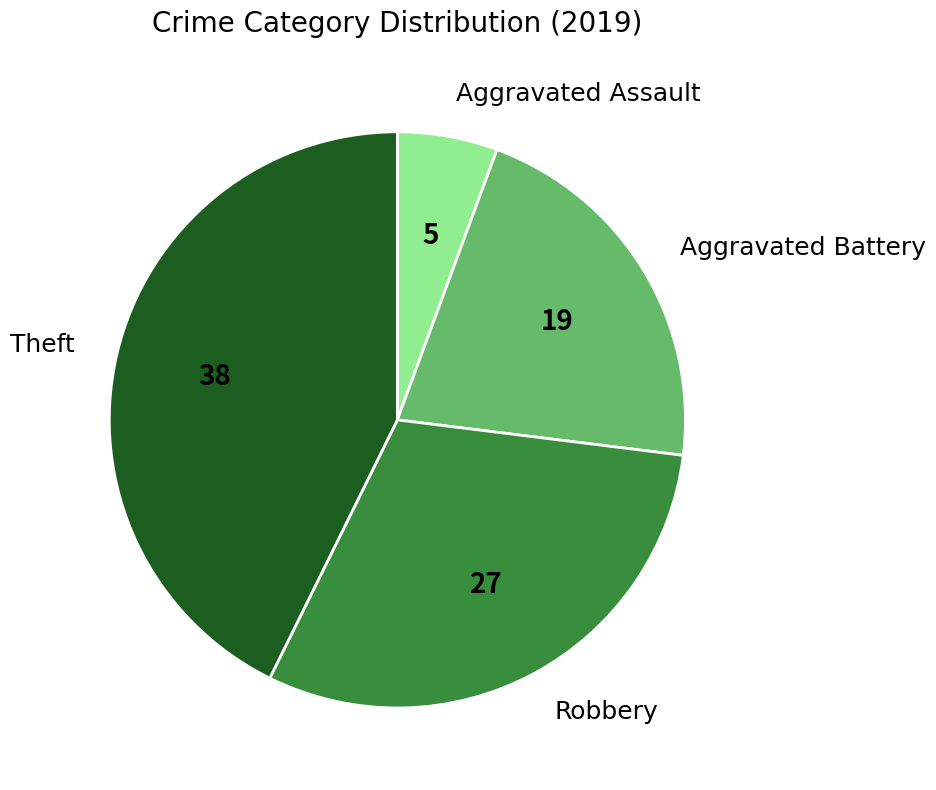

True or false: Robbery accounts for 30% of the total.

True